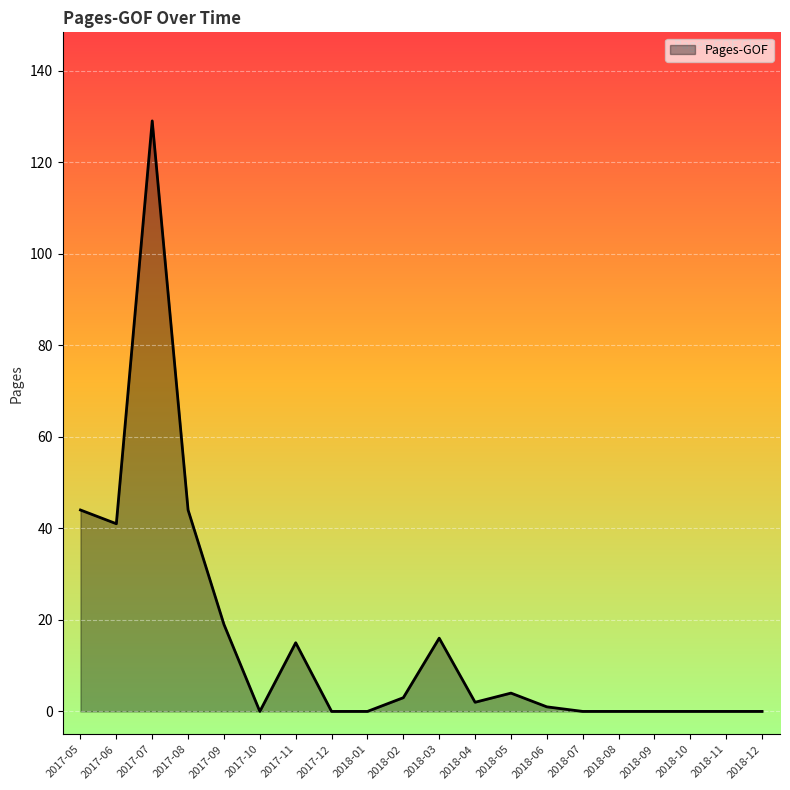

What is the average value?

16